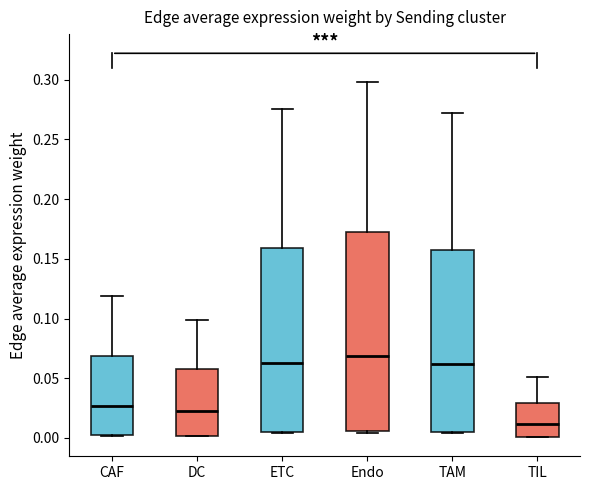

Where is the lower edge of the box for ETC on the y-axis? The values are not printed on the chart, so give them approximately, as read against the axis.

0.005